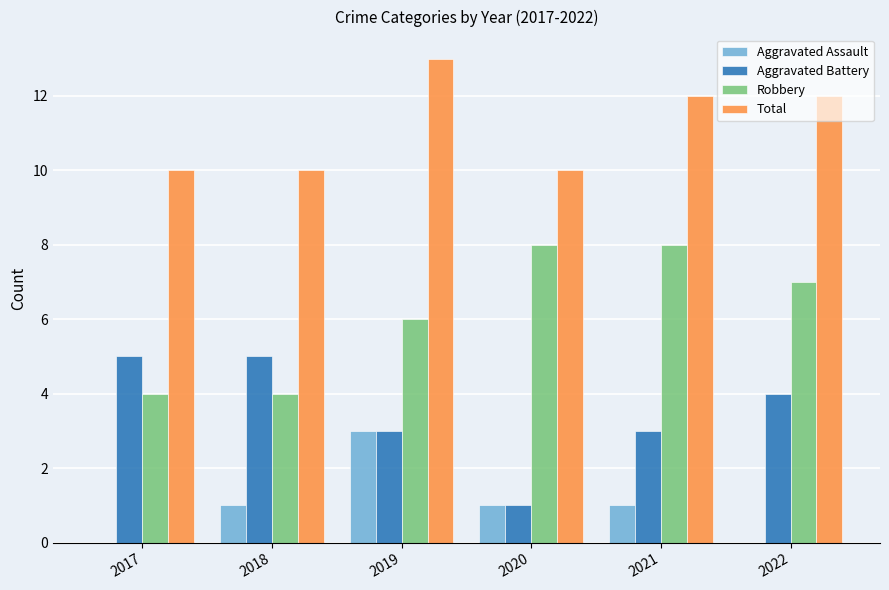

Reading left to right, what are all the values shown in this chart?

Aggravated Assault: 2017=0	2018=1	2019=3	2020=1	2021=1	2022=0
Aggravated Battery: 2017=5	2018=5	2019=3	2020=1	2021=3	2022=4
Robbery: 2017=4	2018=4	2019=6	2020=8	2021=8	2022=7
Total: 2017=10	2018=10	2019=13	2020=10	2021=12	2022=12